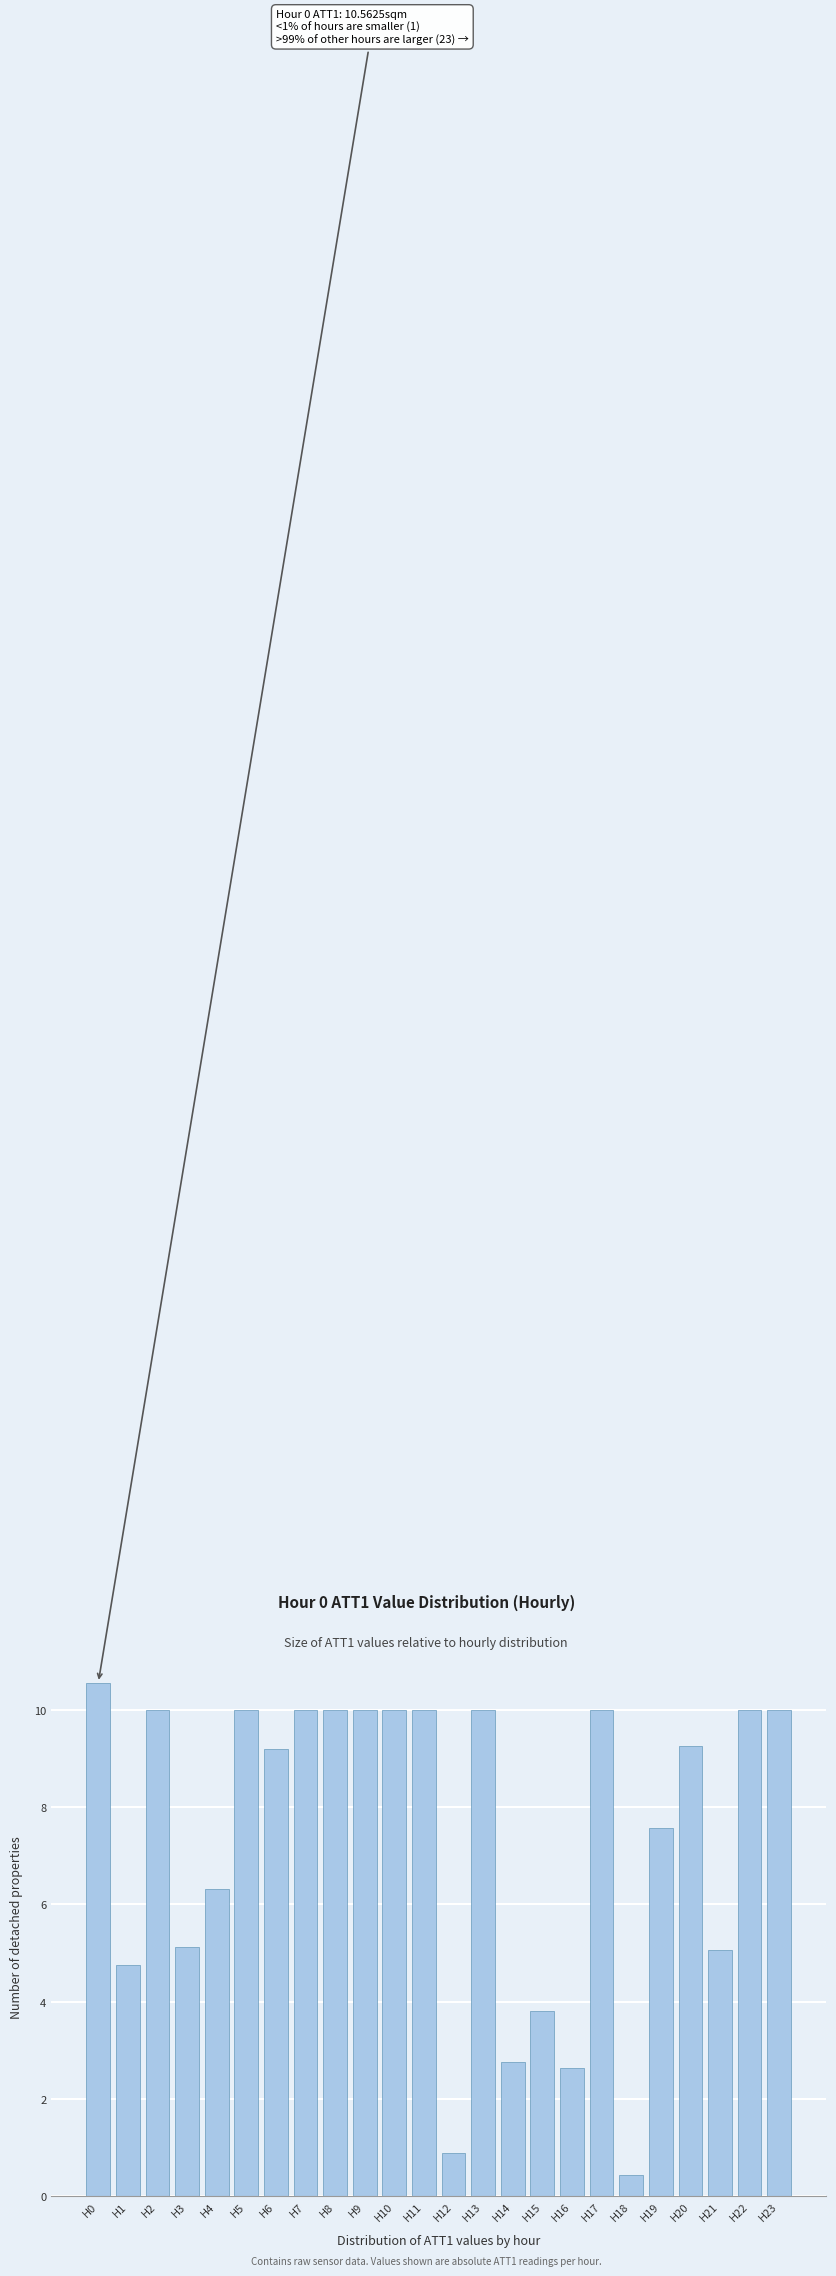

At which category does the chart reach its peak across all series?

H0